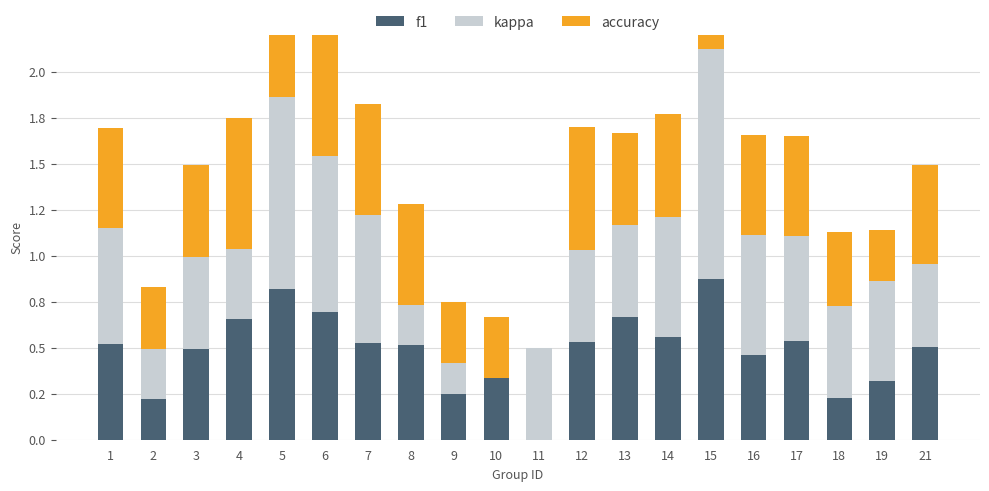

What are all the series names shown in the legend?

f1, kappa, accuracy